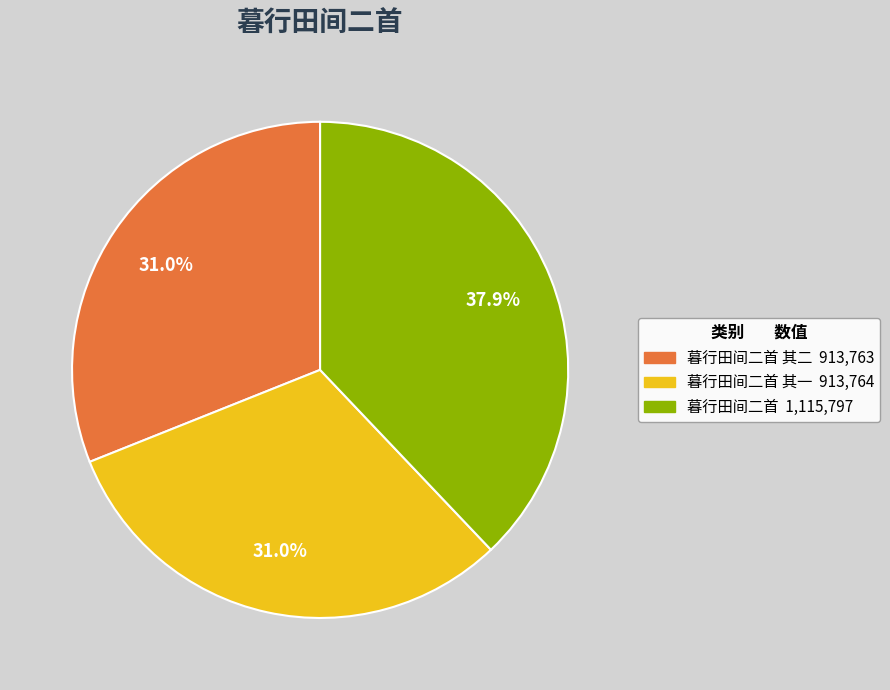

Is there a majority slice in this chart?

No